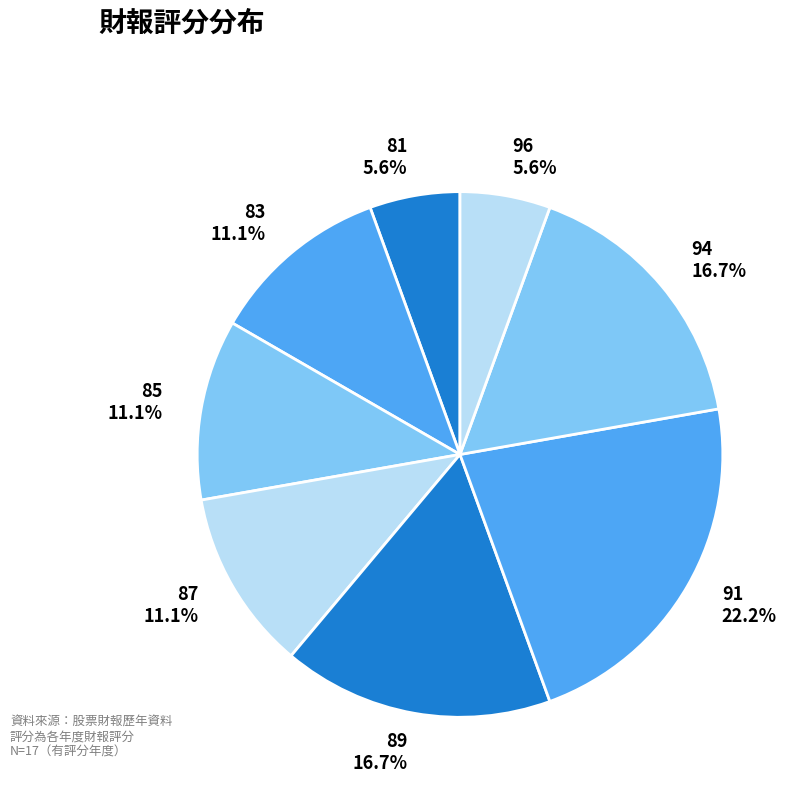

Which slice is the largest?

91